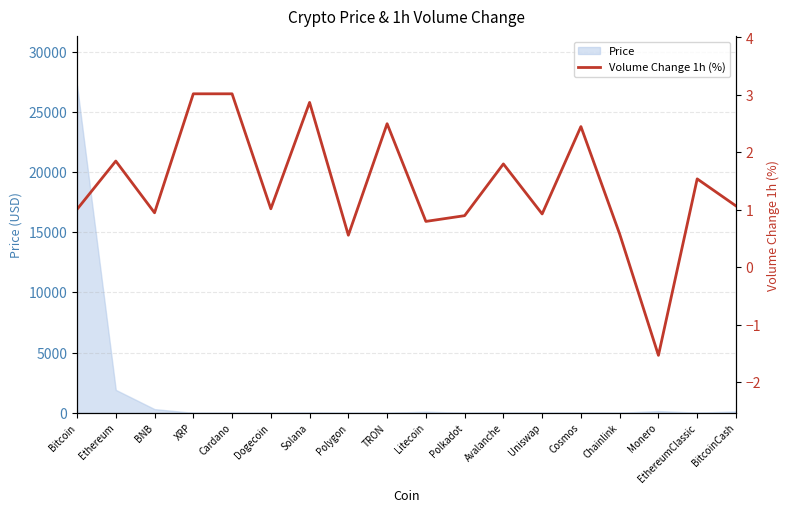

True or false: the data shows 0.8 at Litecoin.

True